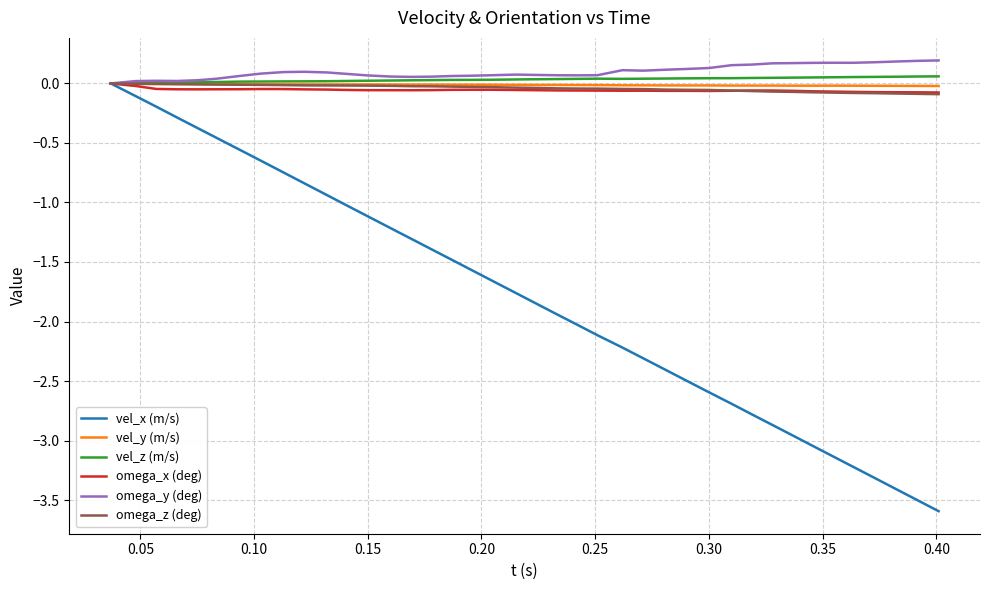

Which series has the widest spread of values?

vel_x (m/s)